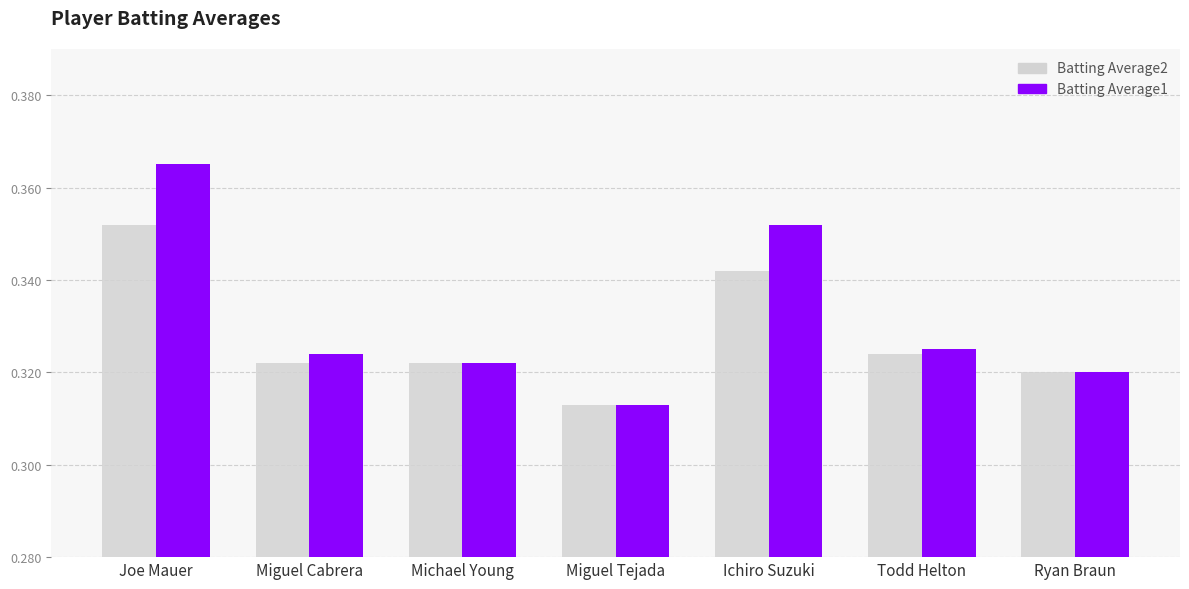

Are the bars horizontal?

No